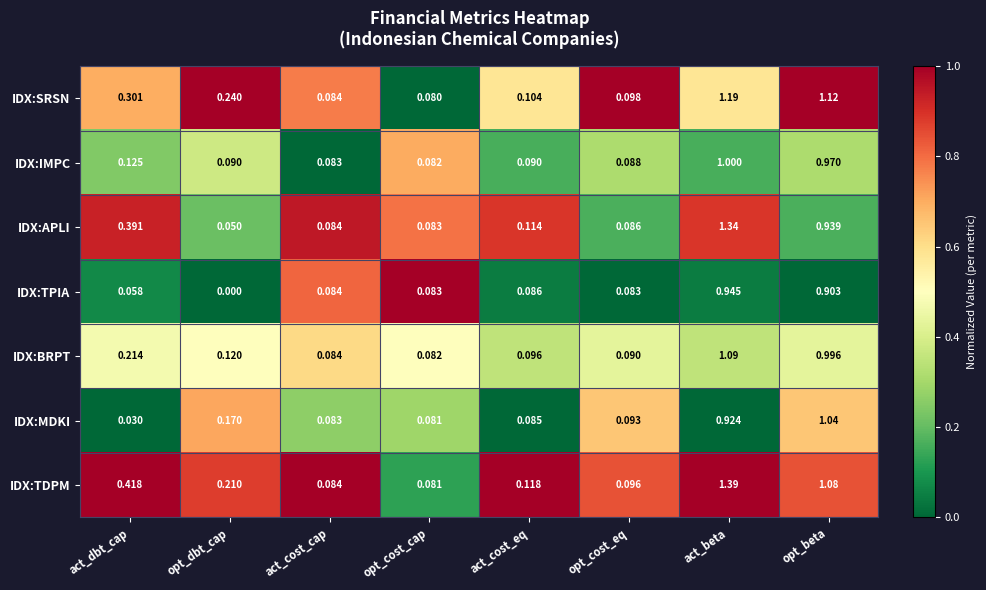

What is the total value across all series at opt_cost_eq?

0.6